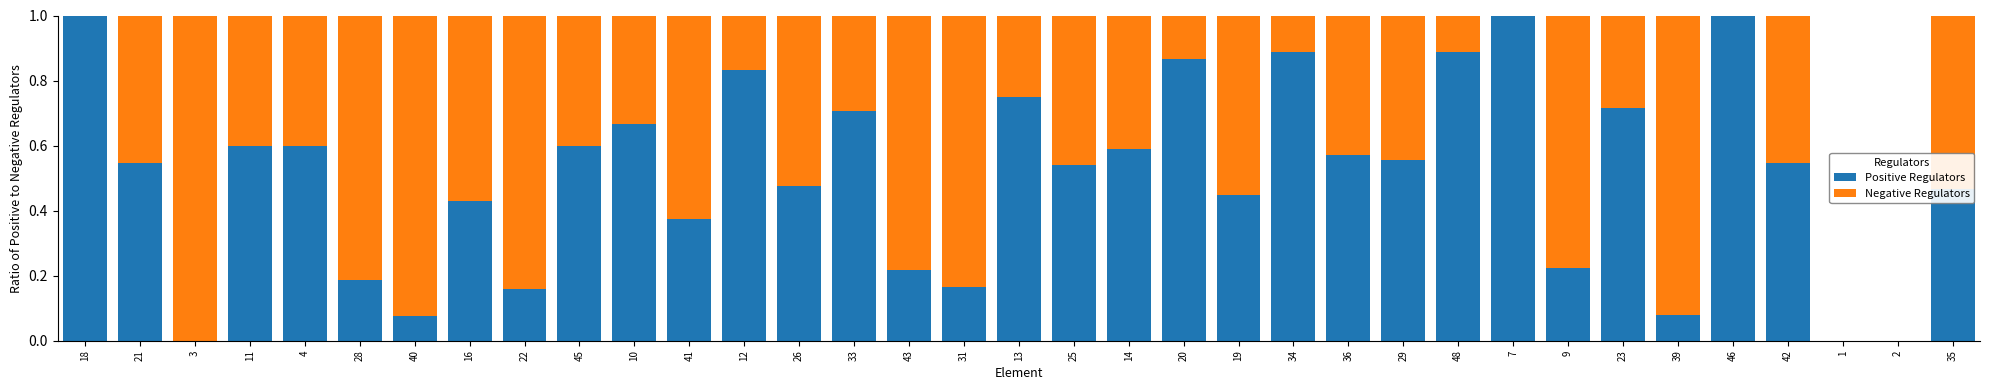

The Positive Regulators series shows -0.7 at 2. True or false?

False